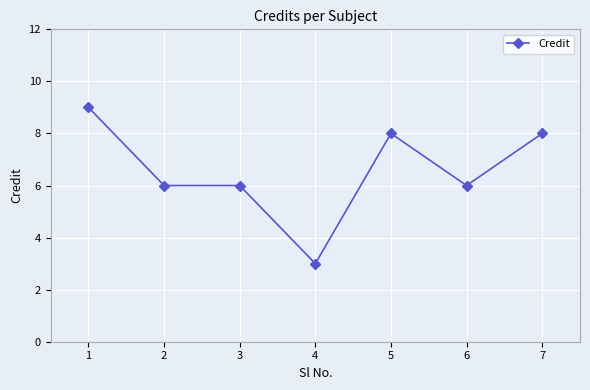

Which has a higher value, 2 or 5?

5